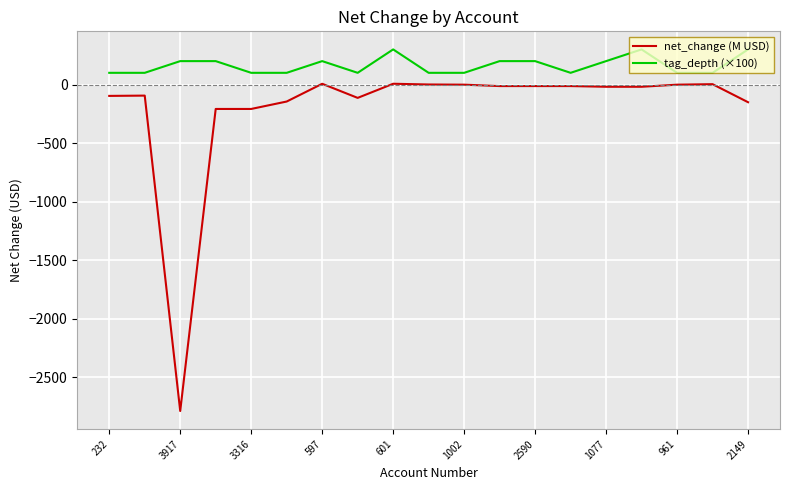

Which series has the widest spread of values?

net_change (M USD)